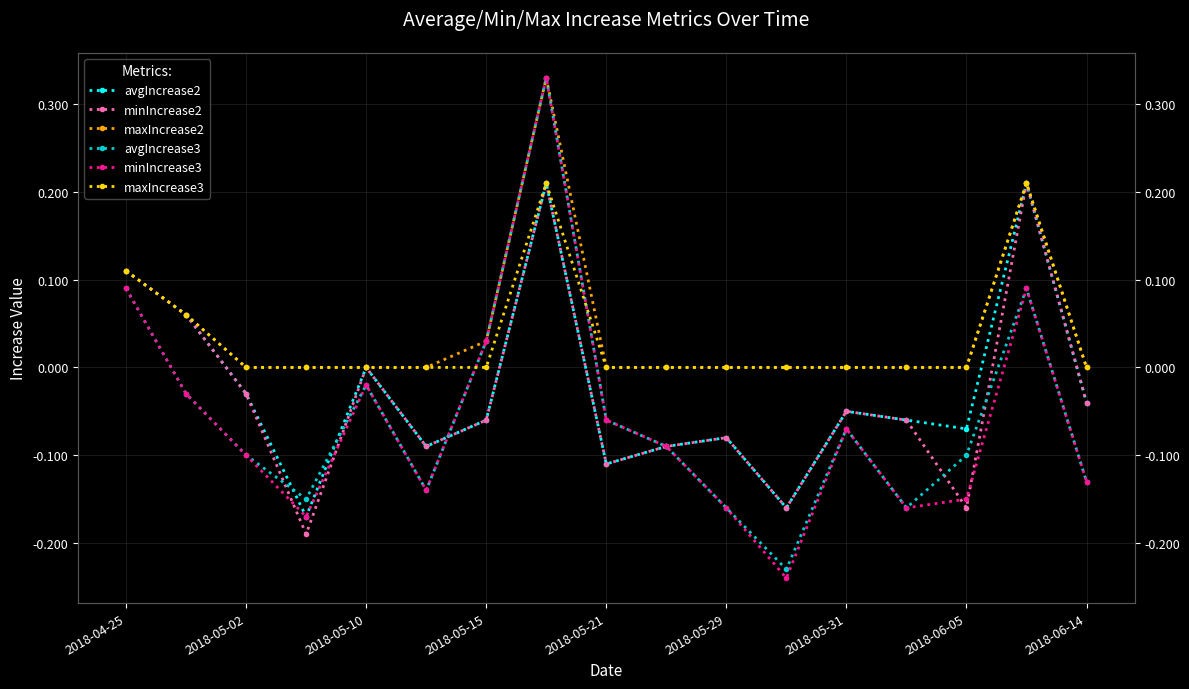

Is it true that maxIncrease2 equals 0.0 at 2018-05-29?

True